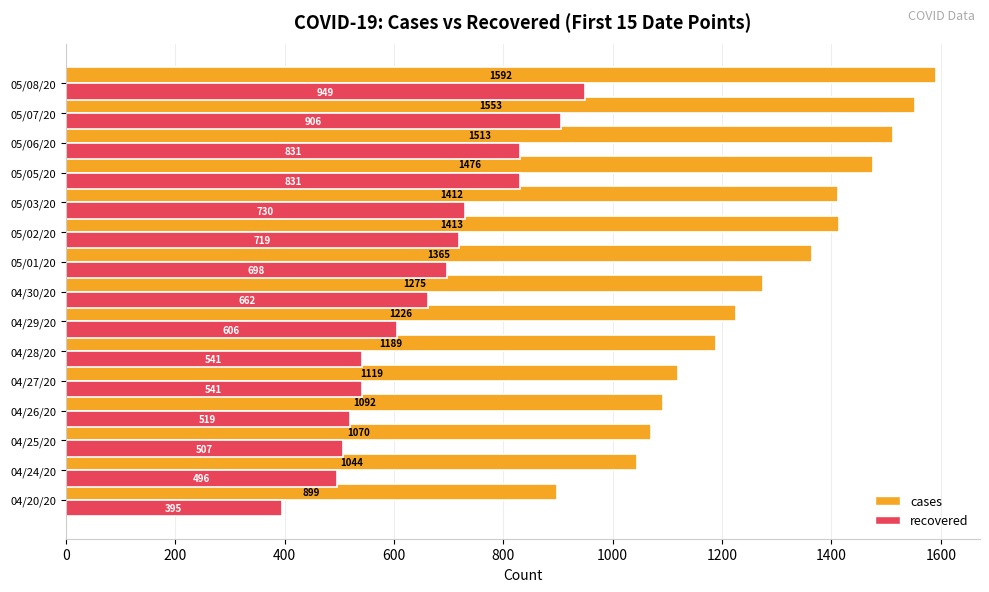

What is the maximum value shown in the chart?

1592